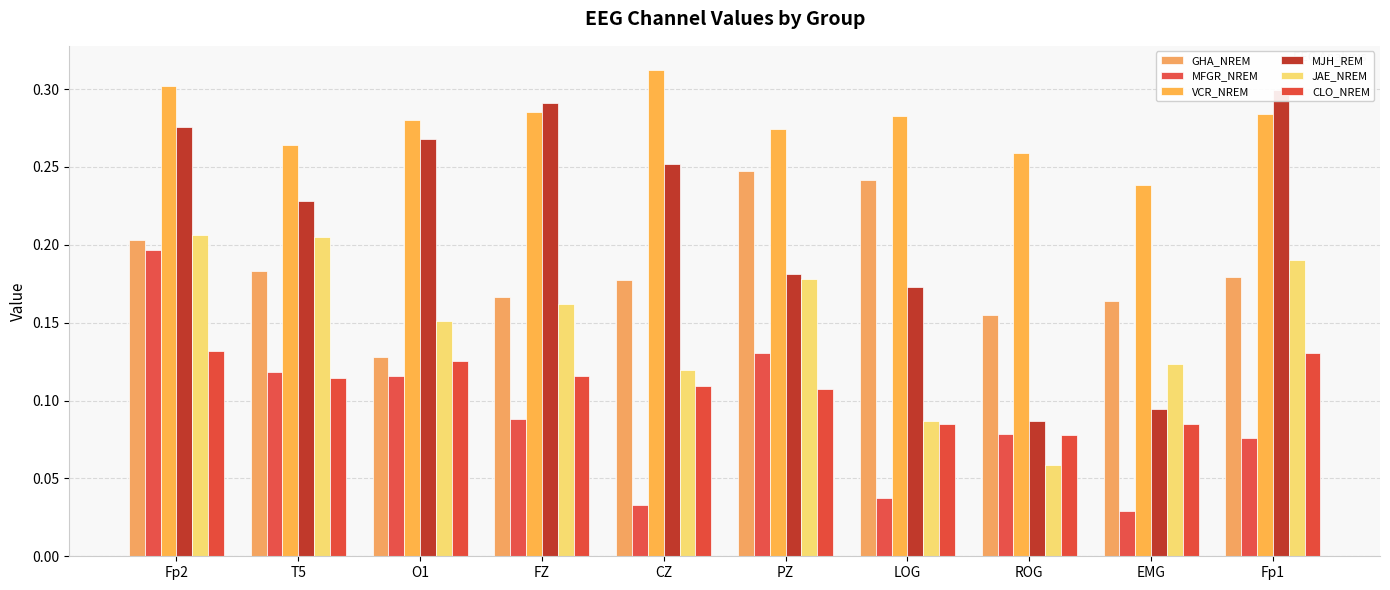

What are all the series names shown in the legend?

GHA_NREM, MFGR_NREM, VCR_NREM, MJH_REM, JAE_NREM, CLO_NREM